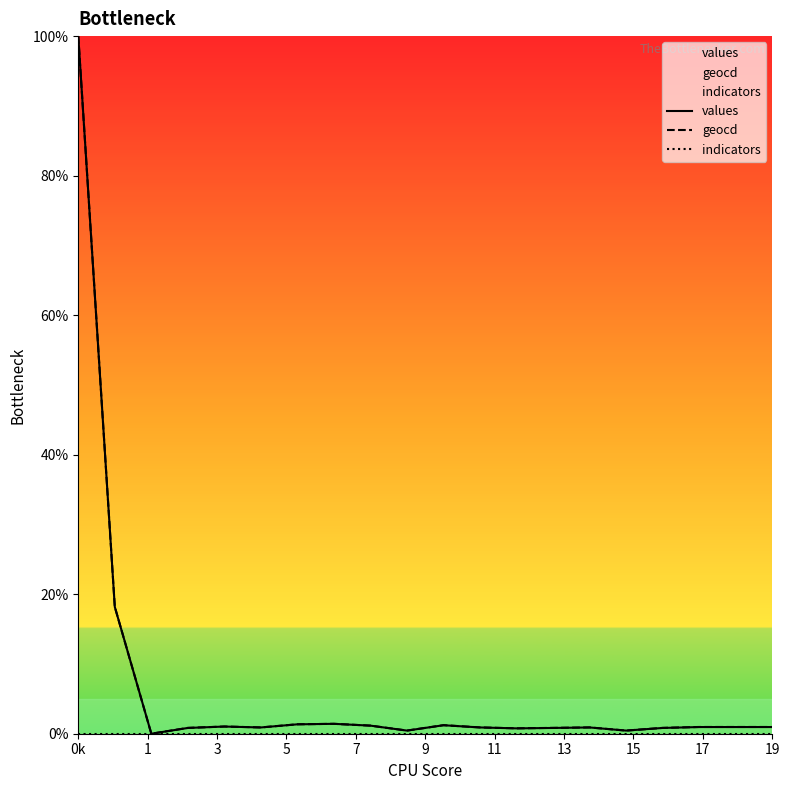

At which category is the sum across all series the highest?

0k